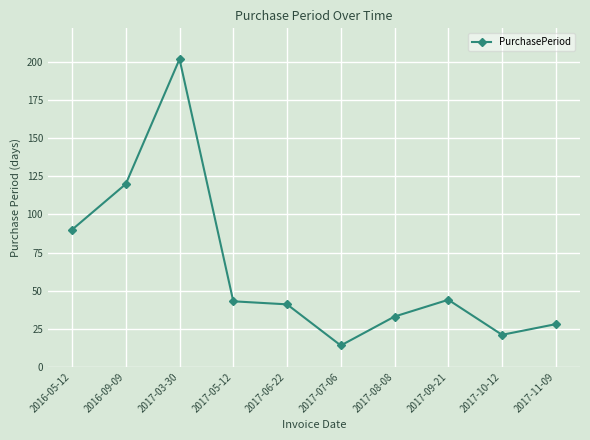

What position from the right is 2017-11-09?

1